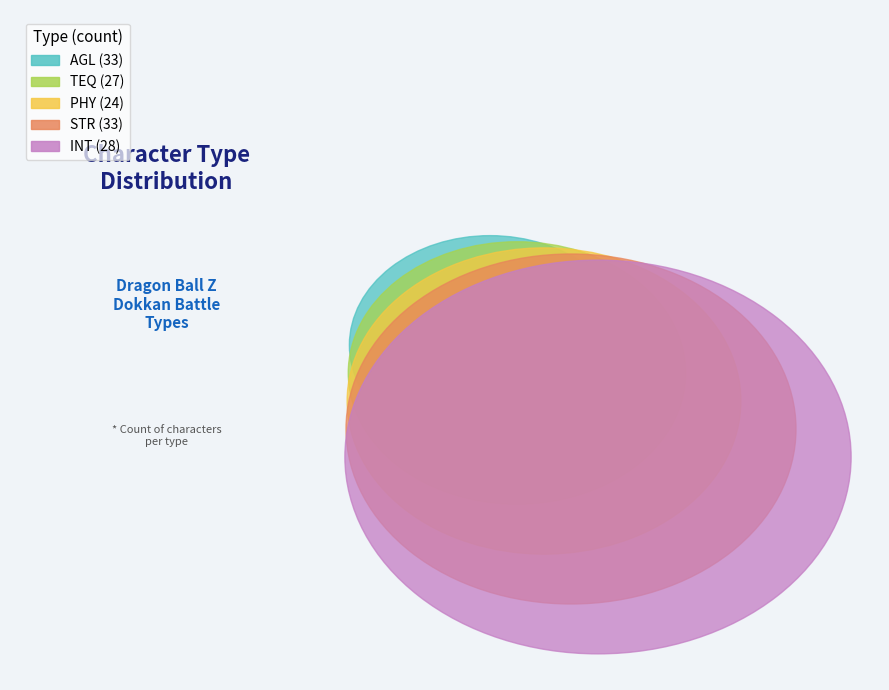

How many segments does this pie chart have?

5